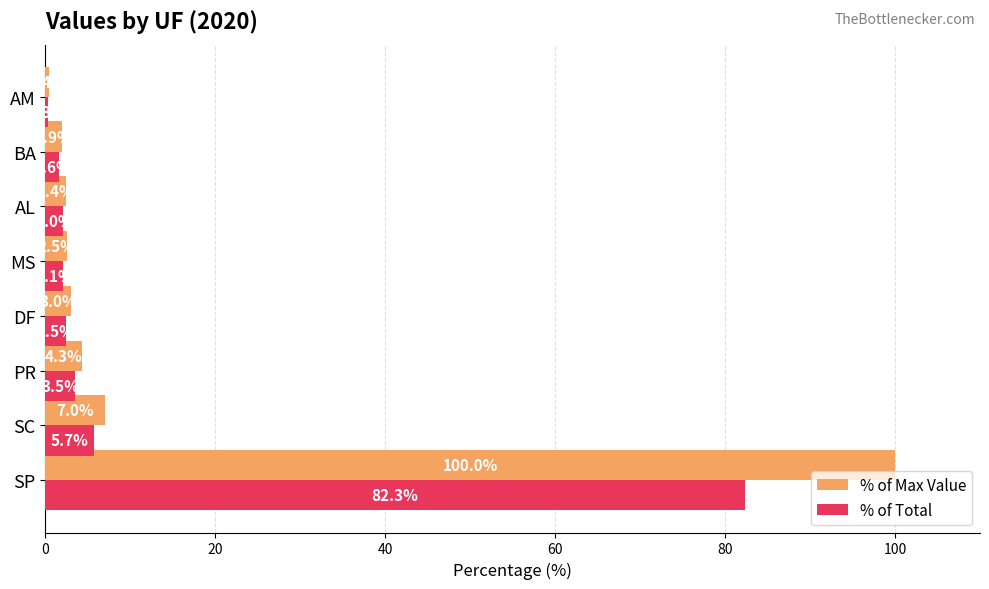

What is the sum of the % of Max Value values at MS and DF?

5.5